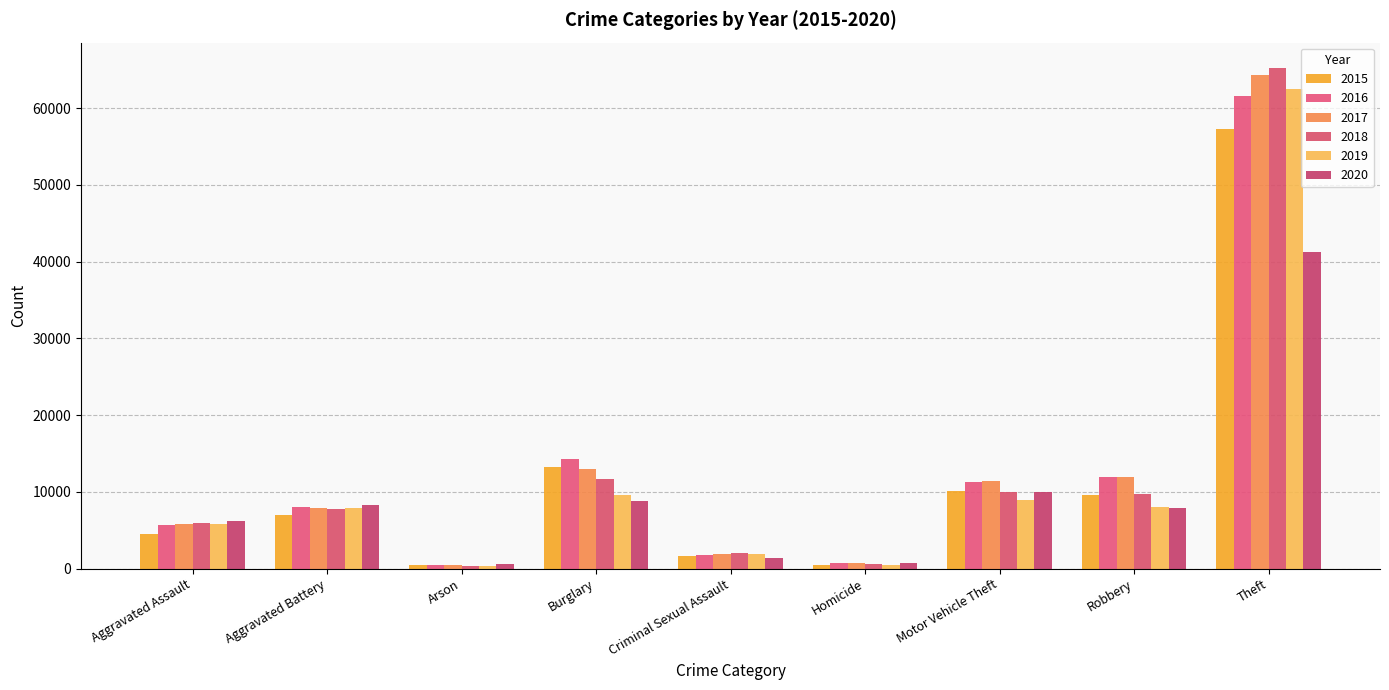

At how many categories does at least one series exceed 37499?

1